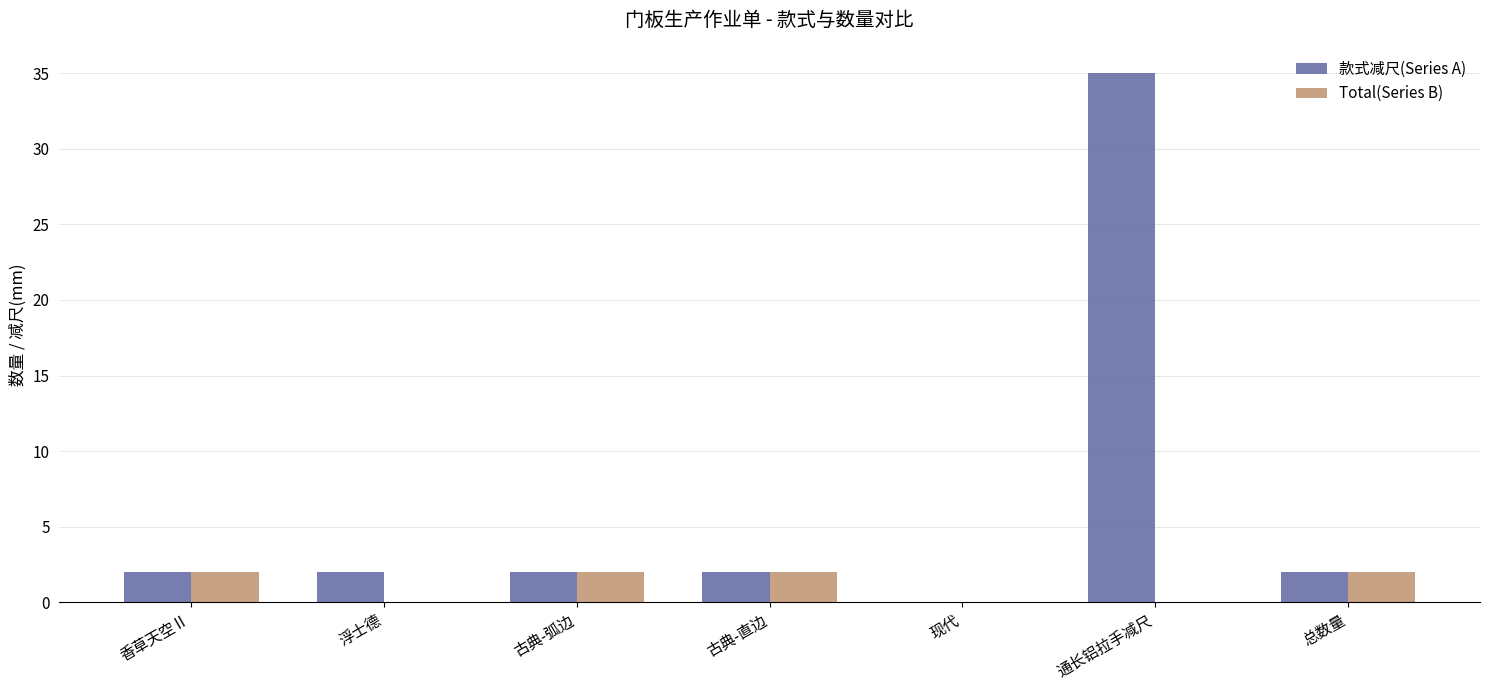

What is the sum of all Total(Series B) values?

8